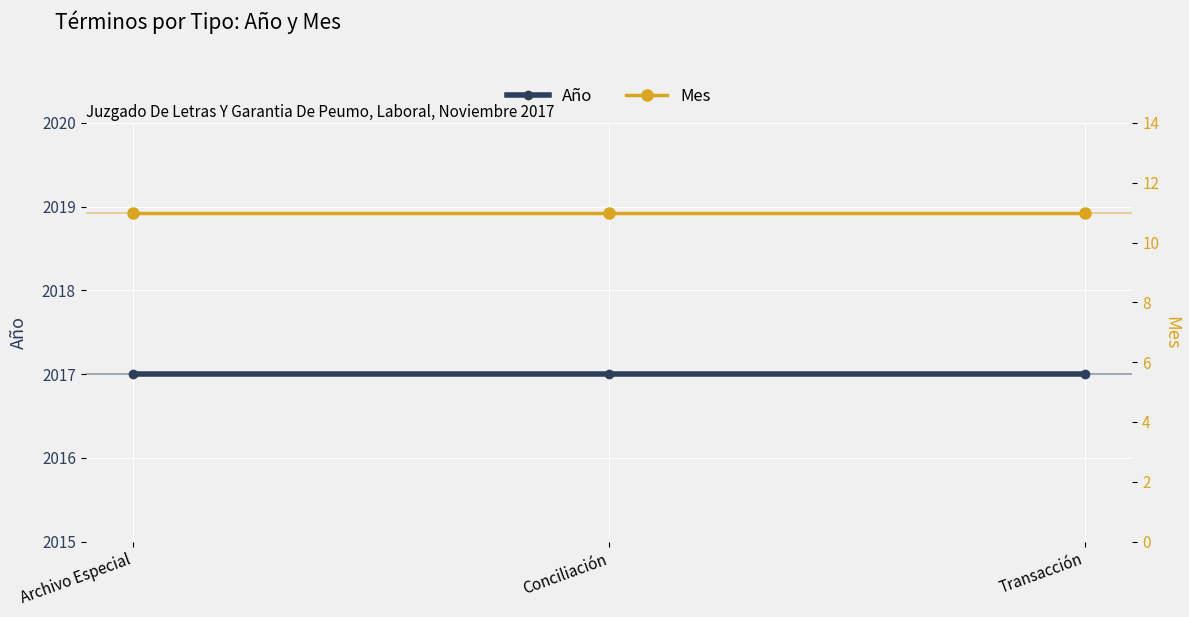

What are all the series names shown in the legend?

Año, Mes